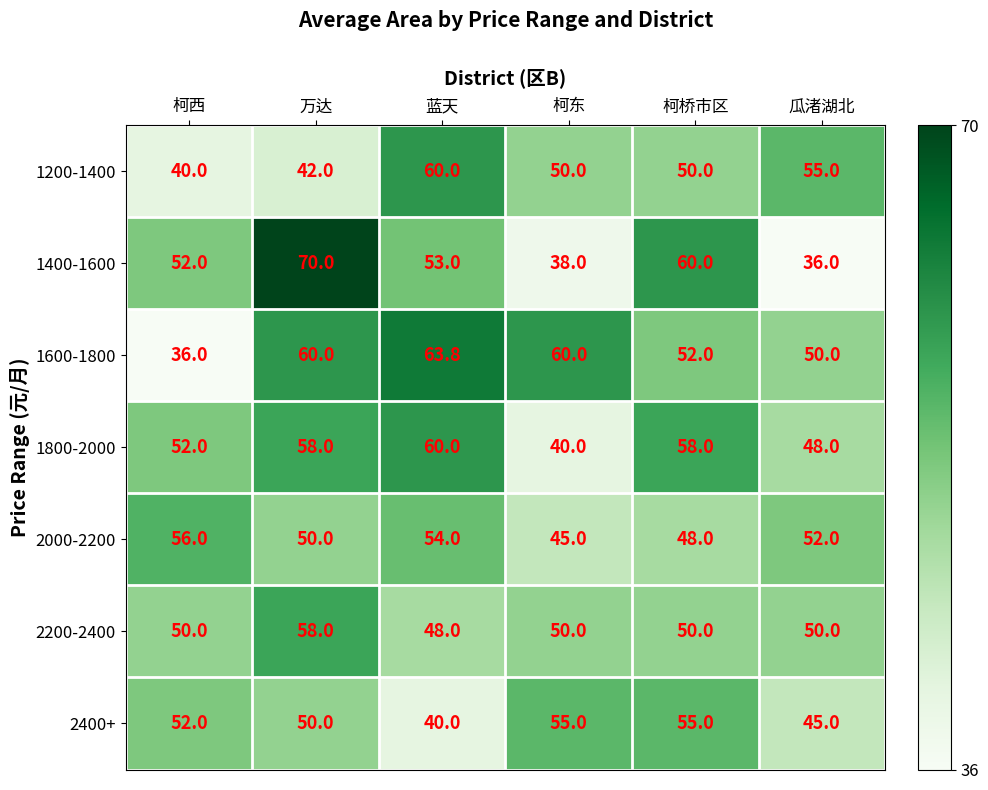

Is it true that 2000-2200 equals 30.0 at 柯东?

False